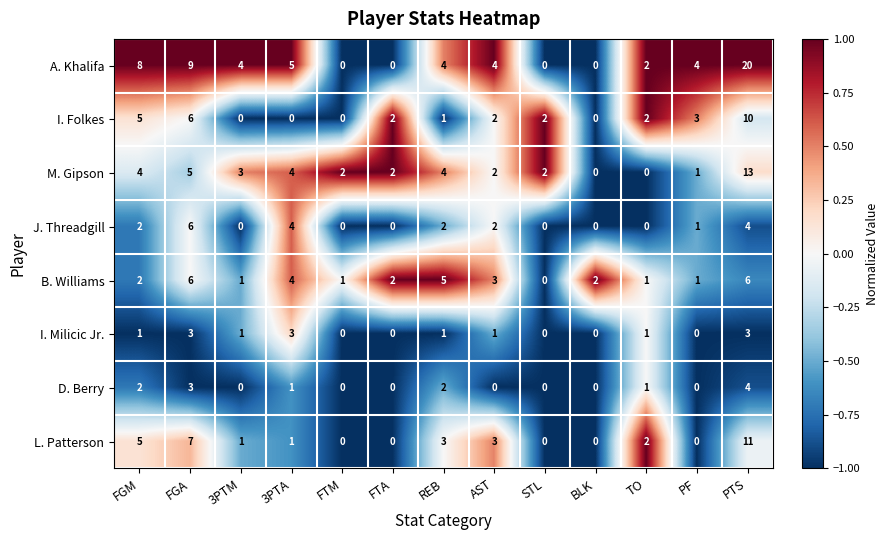

Which series has the widest spread of values?

A. Khalifa